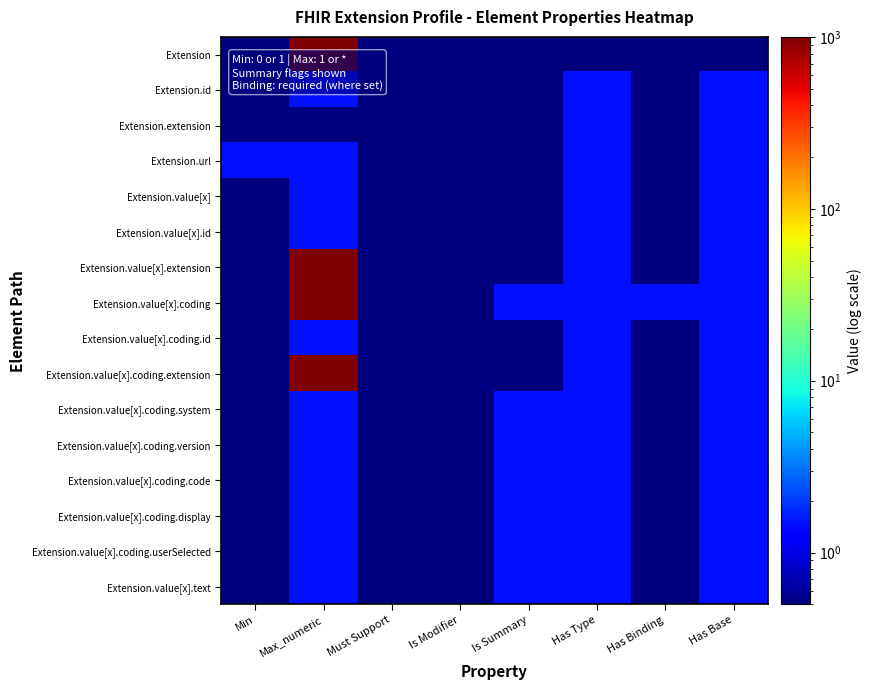

Count the number of categories in the chart.

8